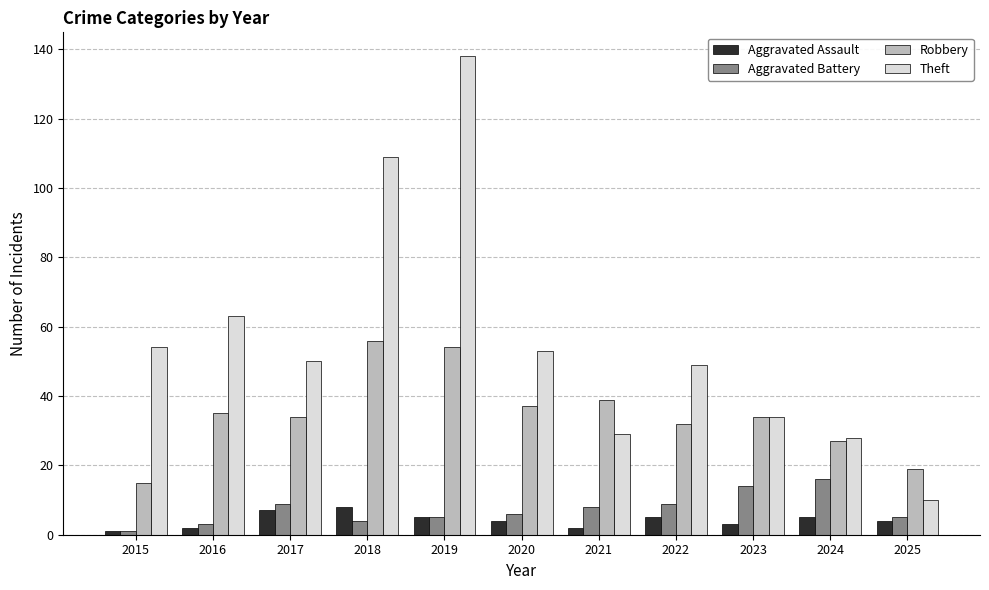

What is the value of the Aggravated Battery bar at the 6th from the left?

6